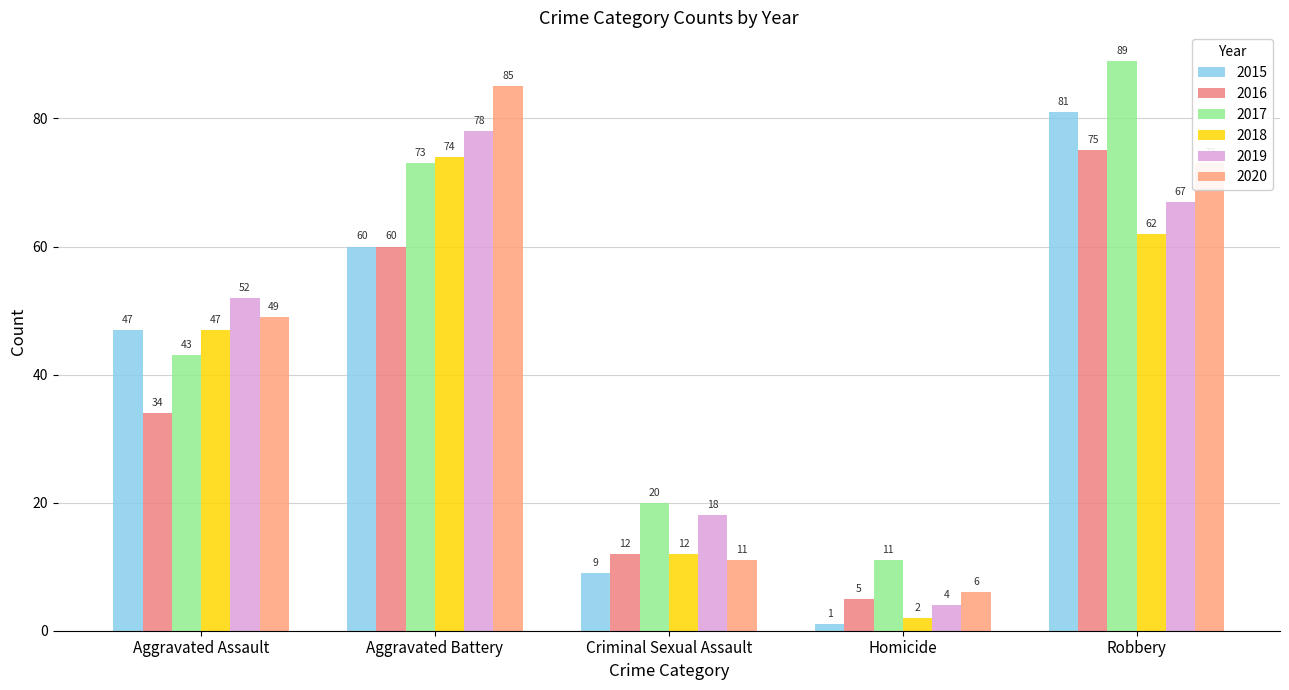

What are all the series names shown in the legend?

2015, 2016, 2017, 2018, 2019, 2020